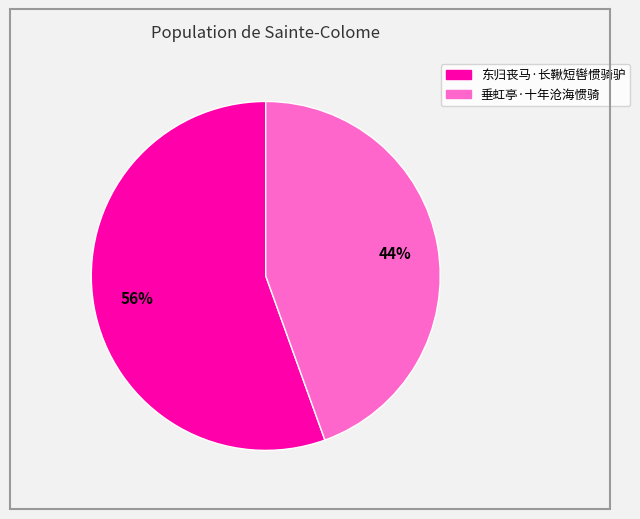

Is it true that 垂虹亭·十年沧海惯骑 is 35% of the pie?

False